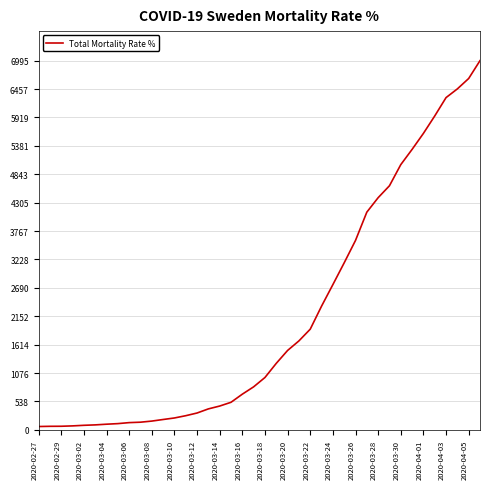

What is the maximum value shown in the chart?

6995